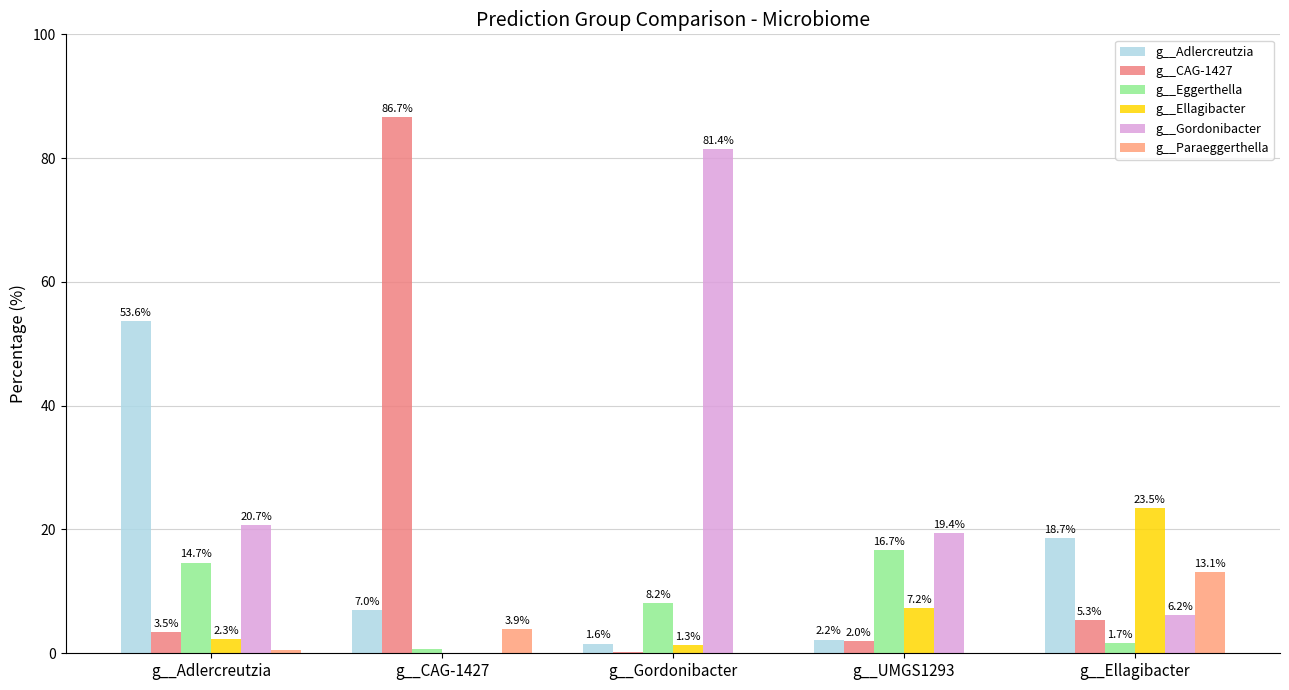

Reading left to right, what are all the values shown in this chart?

g__Adlercreutzia: g__Adlercreutzia=53.6	g__CAG-1427=7.0	g__Gordonibacter=1.6	g__UMGS1293=2.2	g__Ellagibacter=18.7
g__CAG-1427: g__Adlercreutzia=3.5	g__CAG-1427=86.7	g__Gordonibacter=0.1	g__UMGS1293=2.0	g__Ellagibacter=5.3
g__Eggerthella: g__Adlercreutzia=14.7	g__CAG-1427=0.8	g__Gordonibacter=8.2	g__UMGS1293=16.7	g__Ellagibacter=1.7
g__Ellagibacter: g__Adlercreutzia=2.3	g__CAG-1427=0.0	g__Gordonibacter=1.3	g__UMGS1293=7.2	g__Ellagibacter=23.5
g__Gordonibacter: g__Adlercreutzia=20.7	g__CAG-1427=0.1	g__Gordonibacter=81.4	g__UMGS1293=19.4	g__Ellagibacter=6.2
g__Paraeggerthella: g__Adlercreutzia=0.5	g__CAG-1427=3.9	g__Gordonibacter=0.0	g__UMGS1293=0.1	g__Ellagibacter=13.1